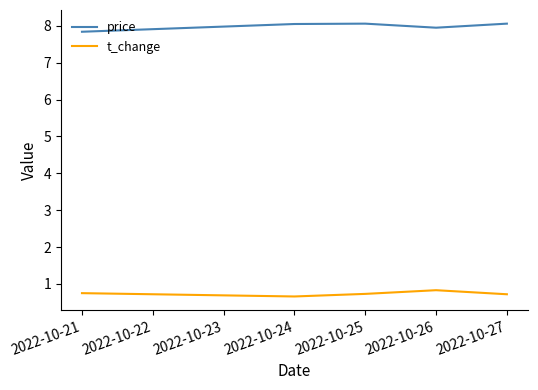

True or false: t_change has a value of 0.7 at 2022-10-27.

True